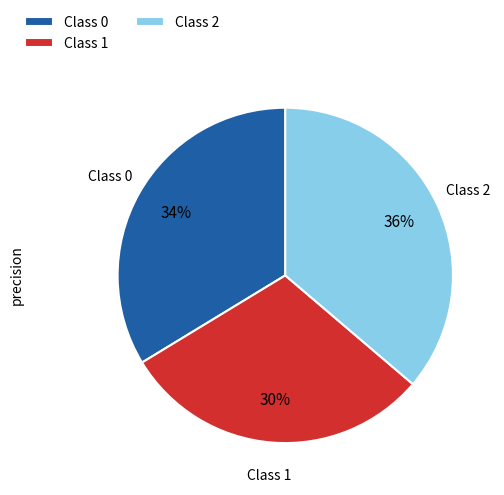

Do Class 0 and Class 2 together represent more than half of the pie?

Yes